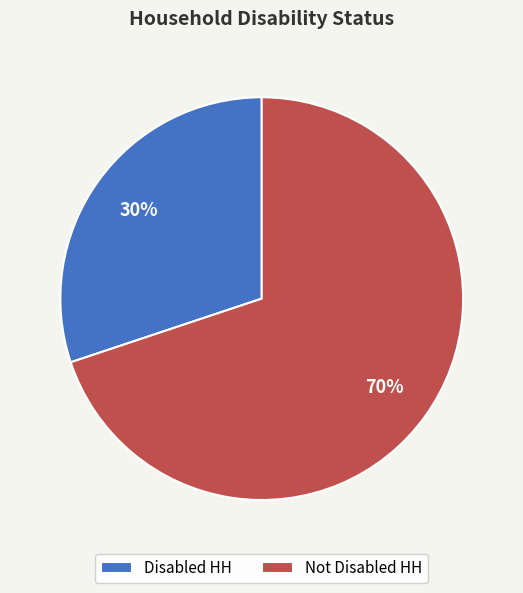

What is the smallest slice in the pie chart?

Disabled HH